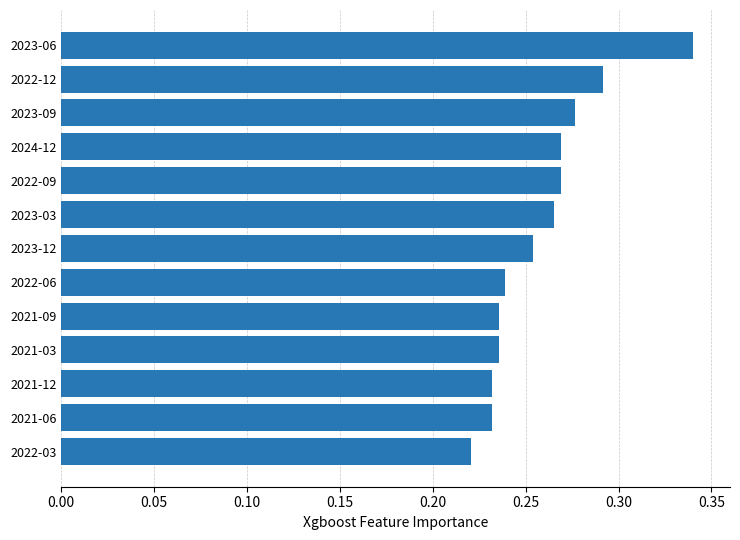

Is it true that the value at 2023-09 is 0.4?

False